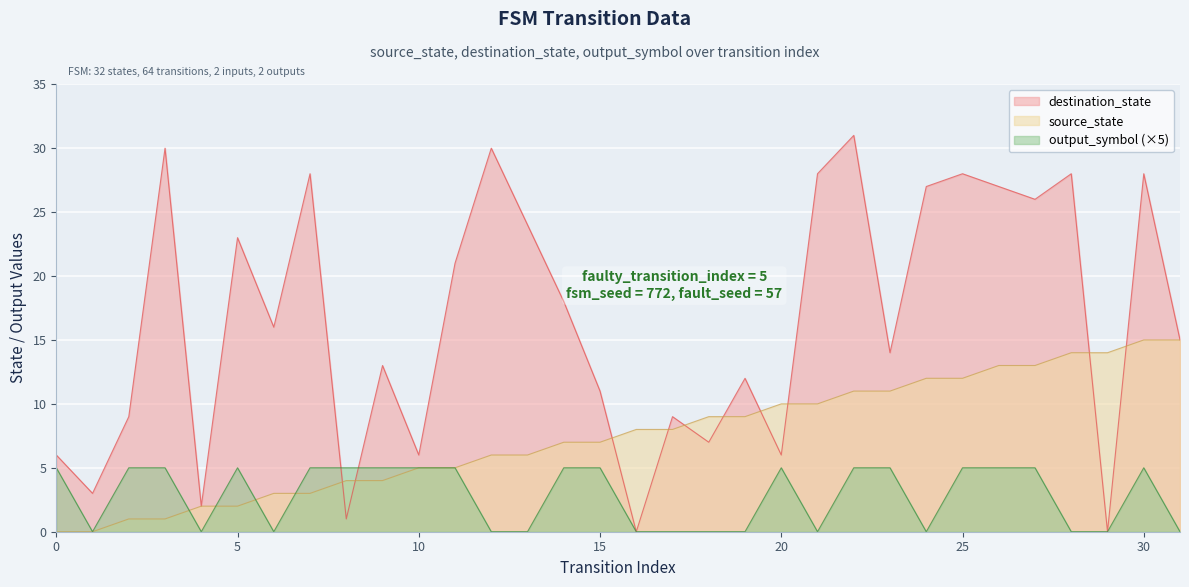

Rank the categories by source_state value from lowest to highest.

0, 1, 2, 3, 4, 5, 6, 7, 8, 9, 10, 11, 12, 13, 14, 15, 16, 17, 18, 19, 20, 21, 22, 23, 24, 25, 26, 27, 28, 29, 30, 31